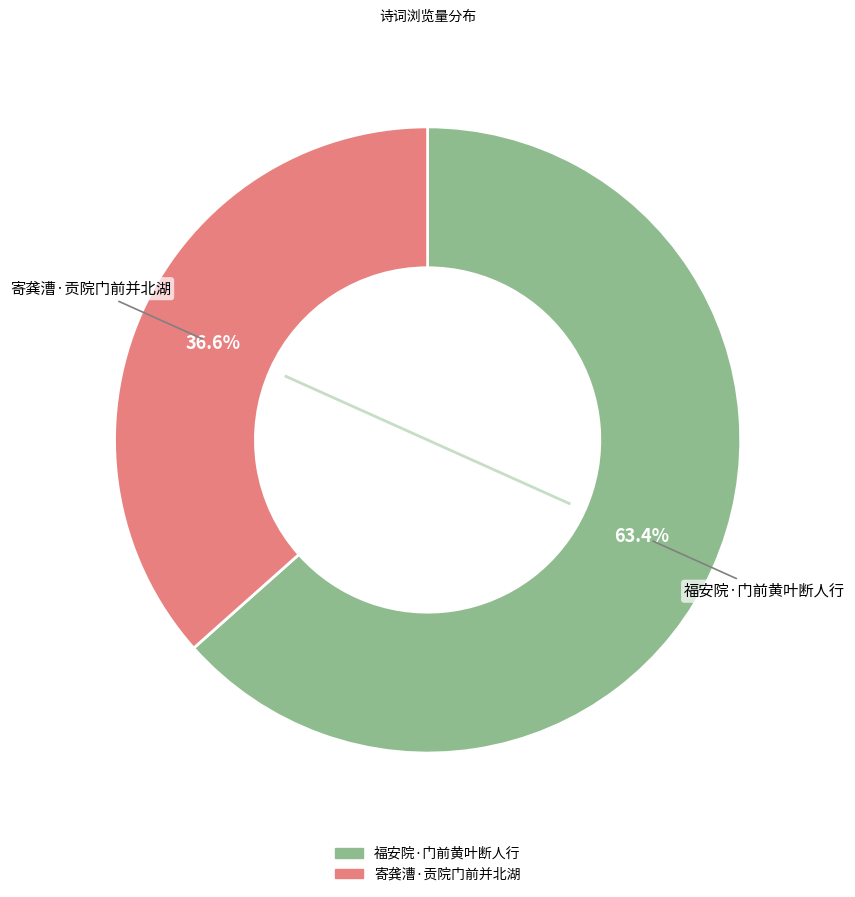

To the nearest percent, what portion does 福安院·门前黄叶断人行 represent?

63%